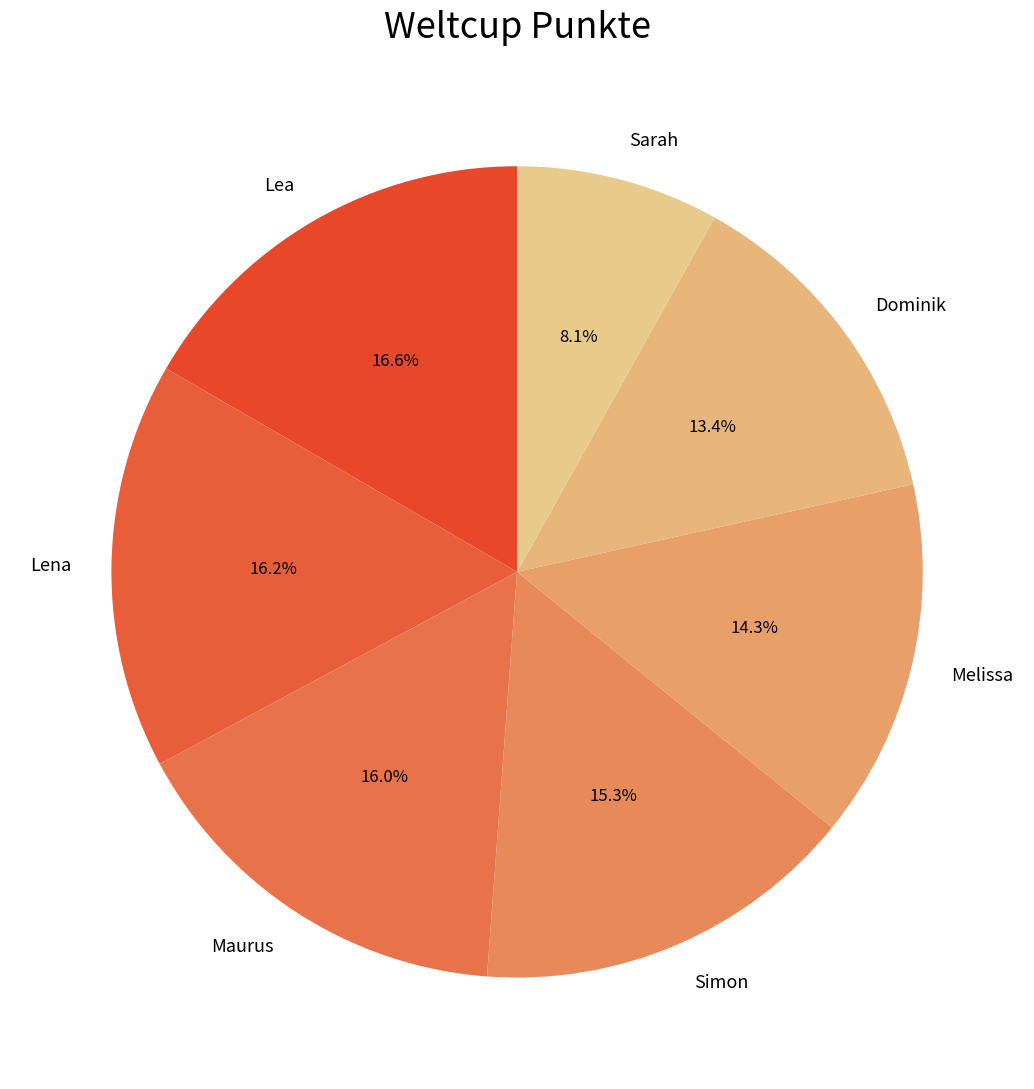

Do Sarah and Melissa together represent more than half of the pie?

No